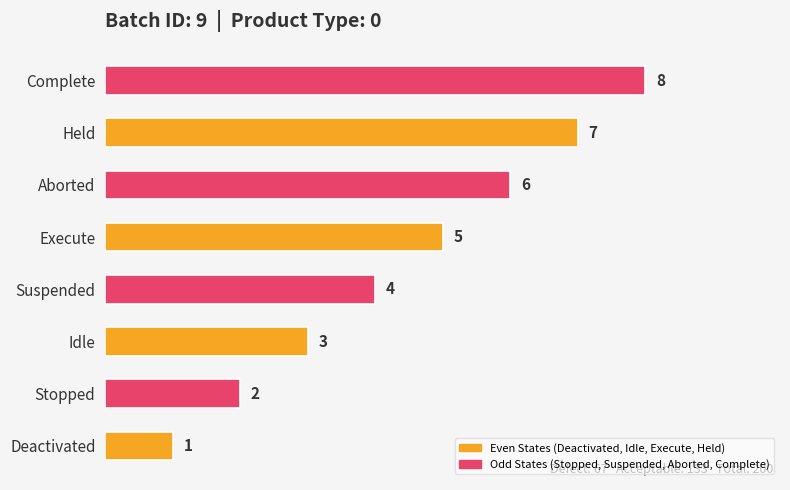

Count the number of data series in this chart.

1